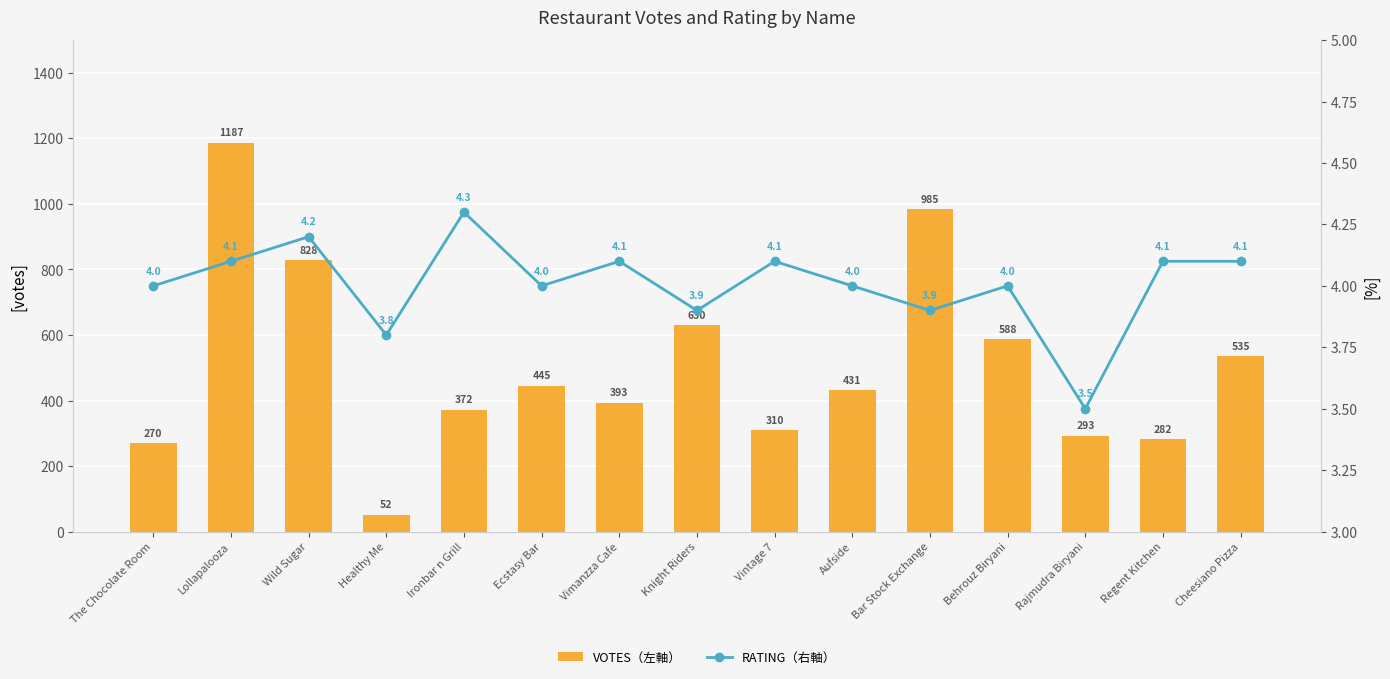

List the series in order of their peak value, highest first.

VOTES（左軸）, RATING（右軸）